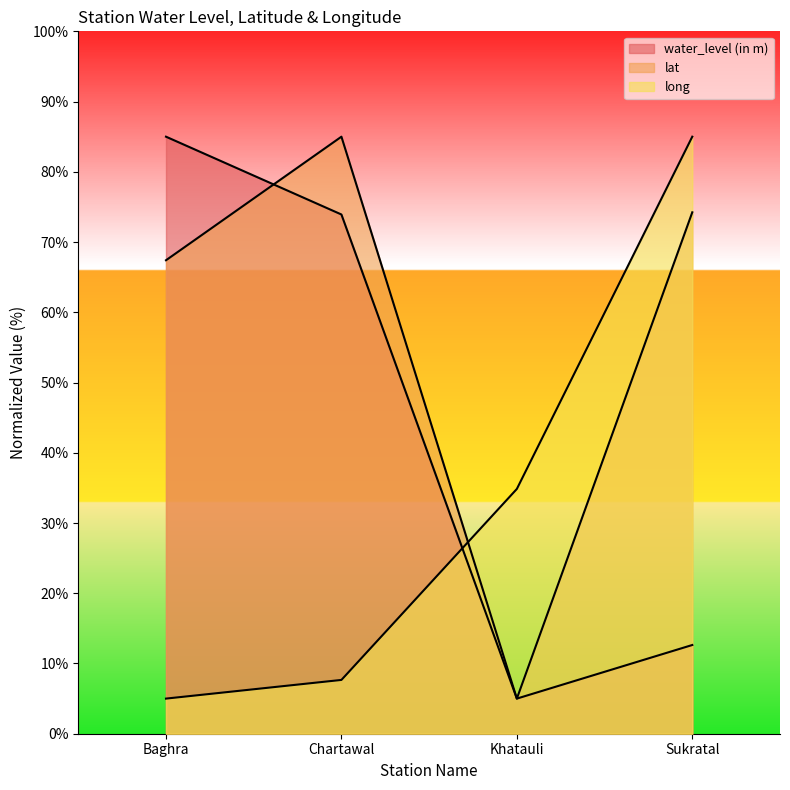

What is the sum of the lat values at Sukratal and Baghra?

141.6